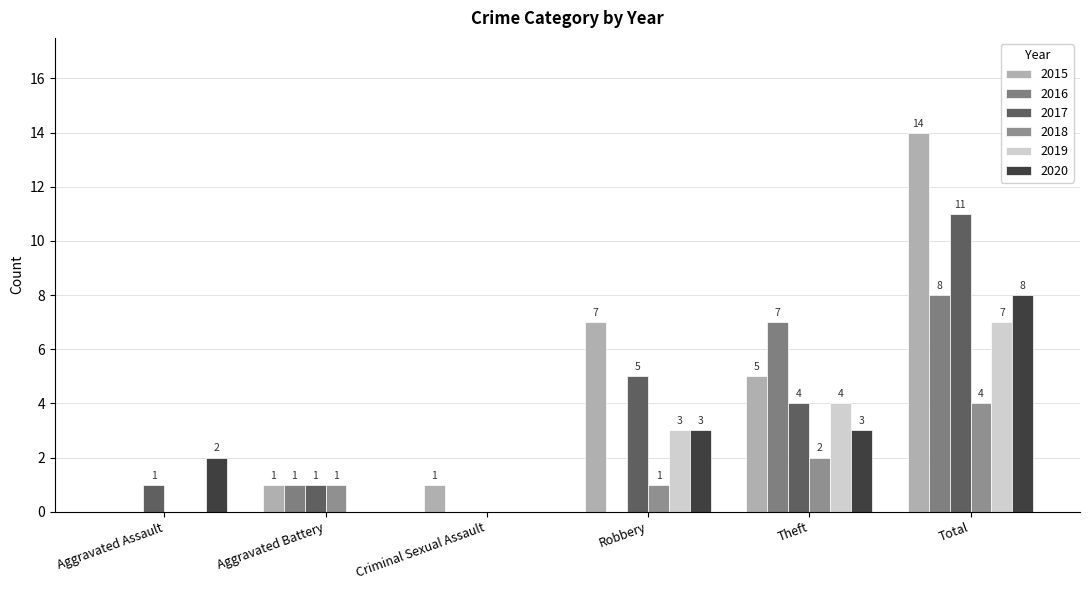

The 2019 series shows 7 at Total. True or false?

True